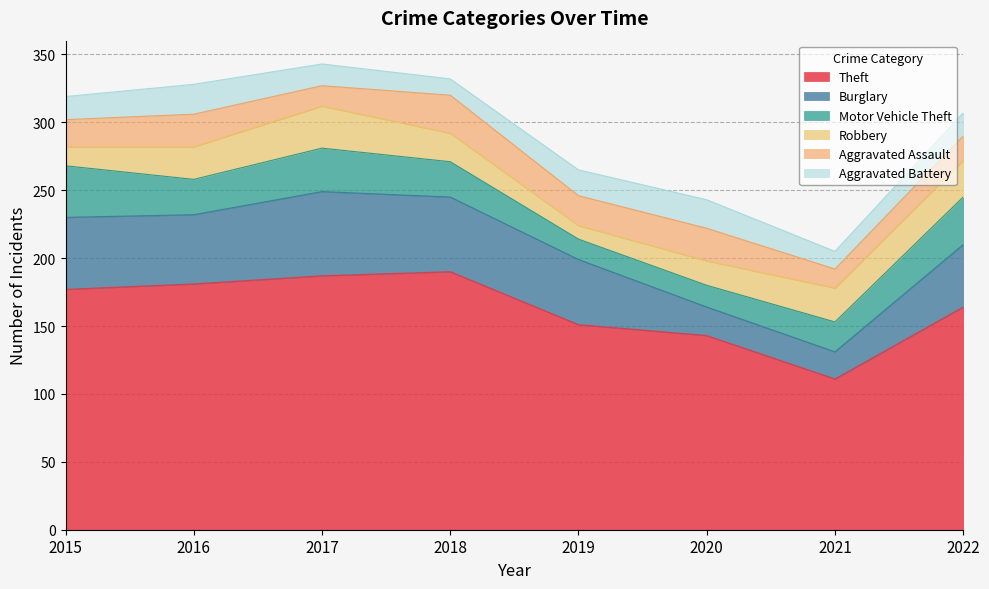

What is the highest value of the Theft series?

190